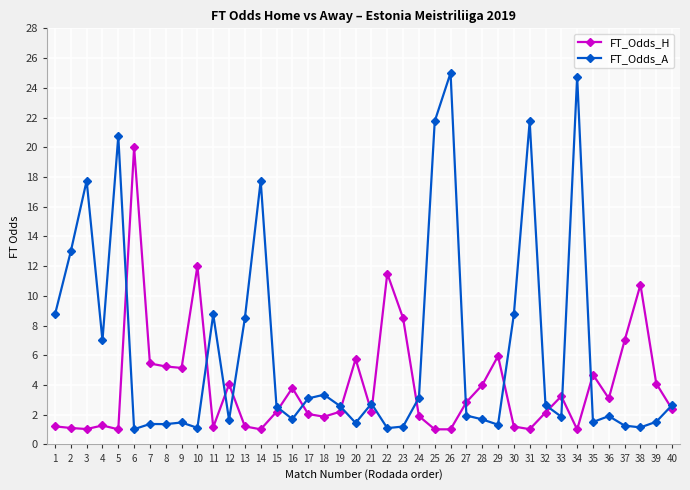

What is the sum of the FT_Odds_H values at 17 and 37?

9.1